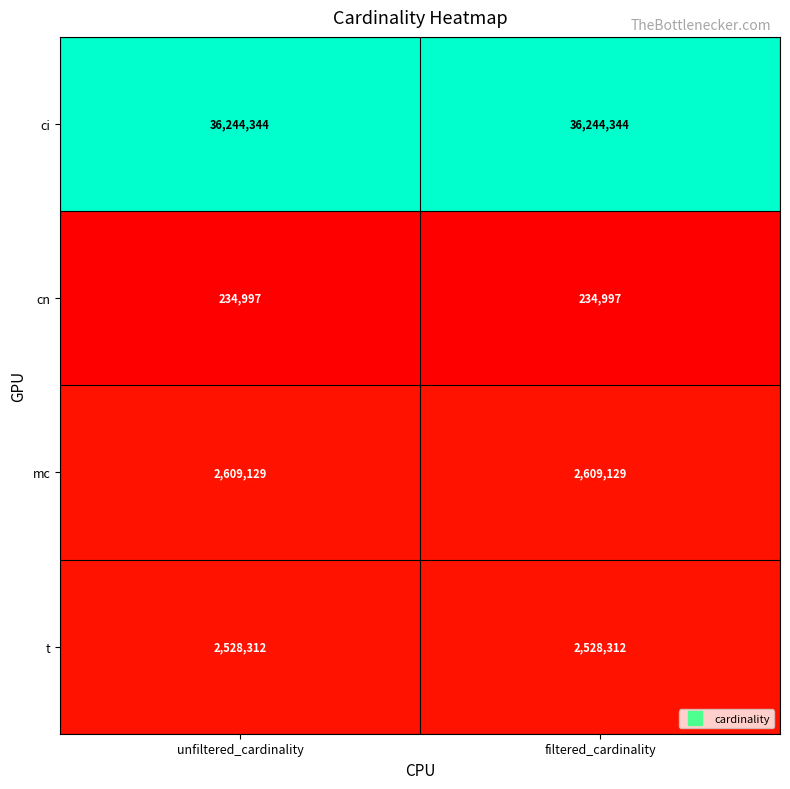

Rank the series at unfiltered_cardinality from highest to lowest value.

ci, mc, t, cn